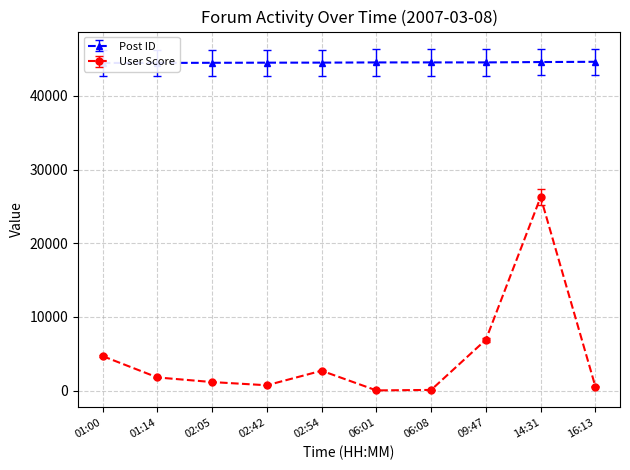

Which category has the lowest value across all series?

06:01